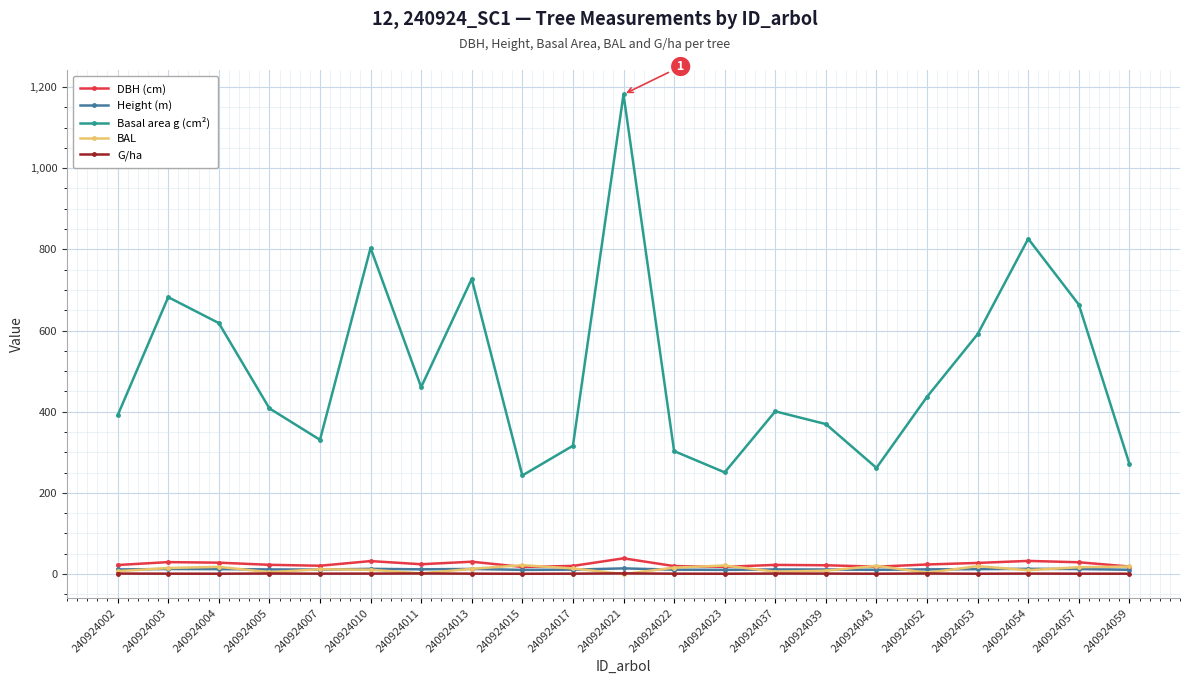

Which series changed the most between 240924005 and 240924013?

Basal area g (cm²)